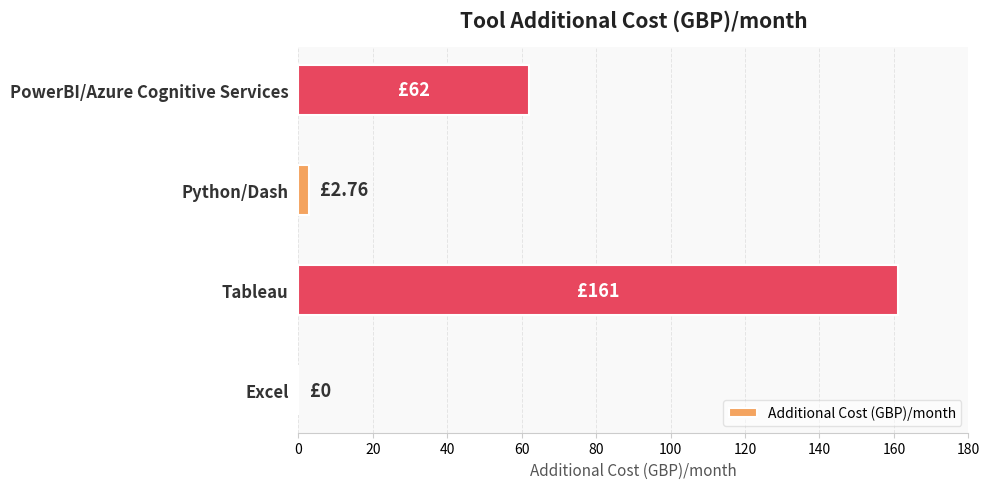

Are the bars horizontal?

Yes